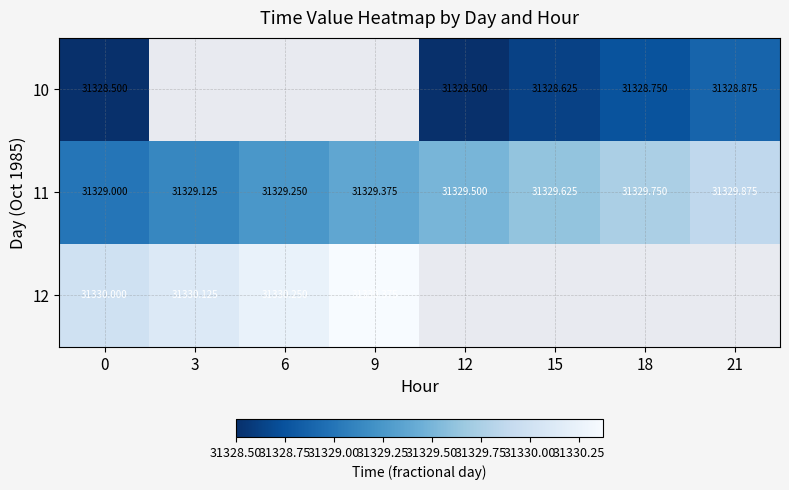

How many data points does each series have?

8